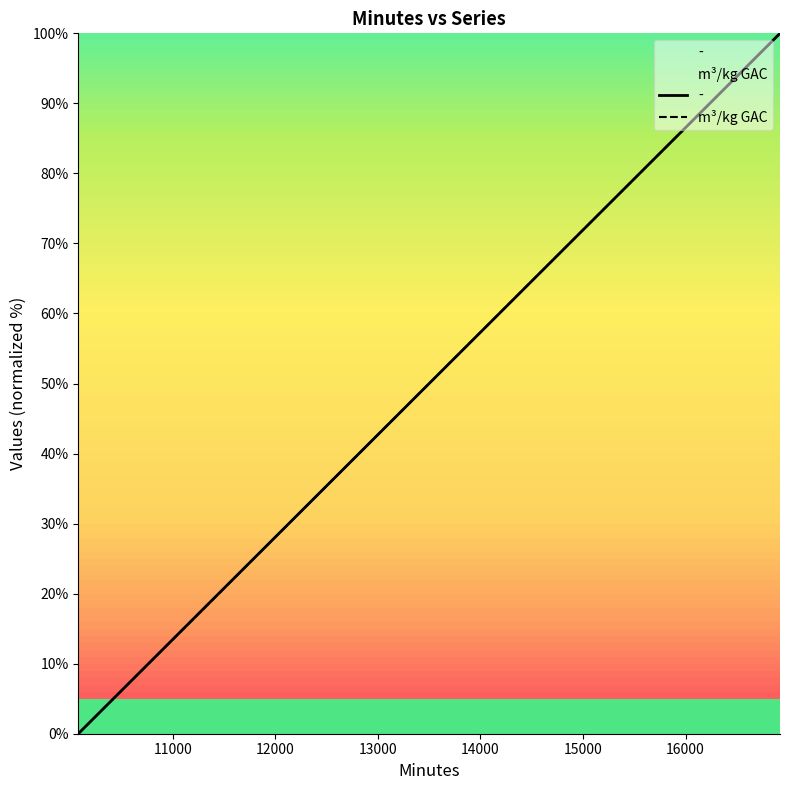

Reading left to right, what are all the values shown in this chart?

0.0	5.3	10.5	15.8	21.1	26.3	31.6	36.8	42.1	47.4	52.6	57.9	63.2	68.4	73.7	78.9	84.2	89.5	94.7	100.0